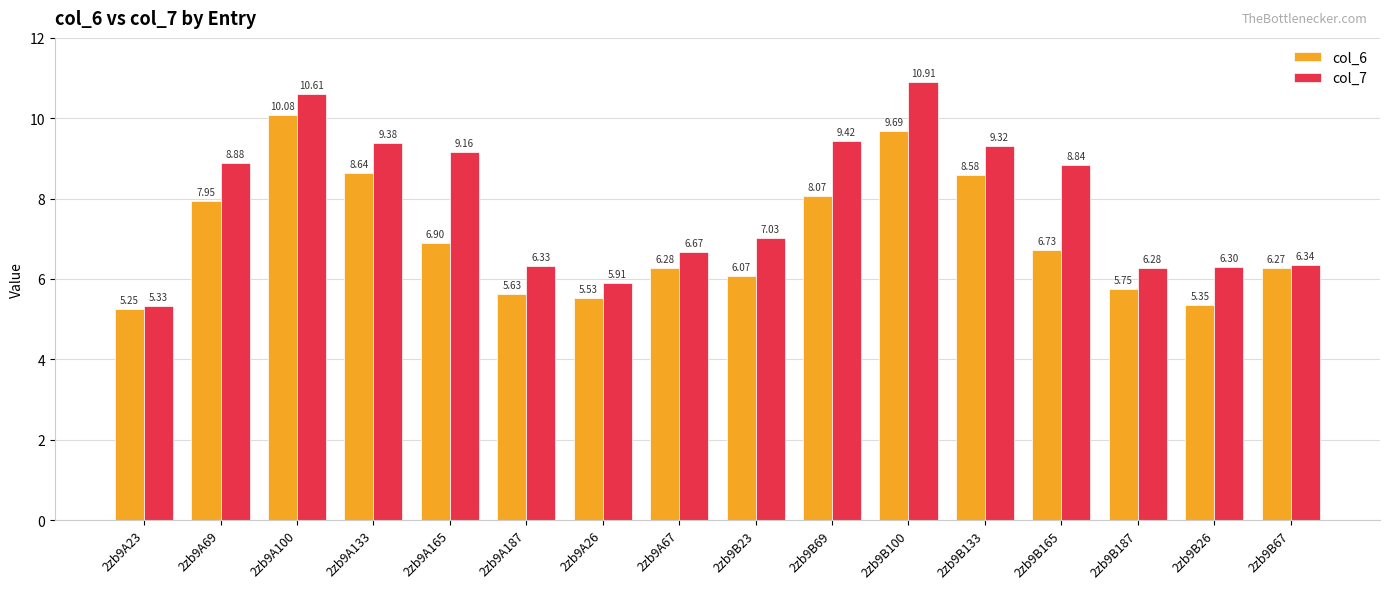

List the series in order of their peak value, highest first.

col_7, col_6